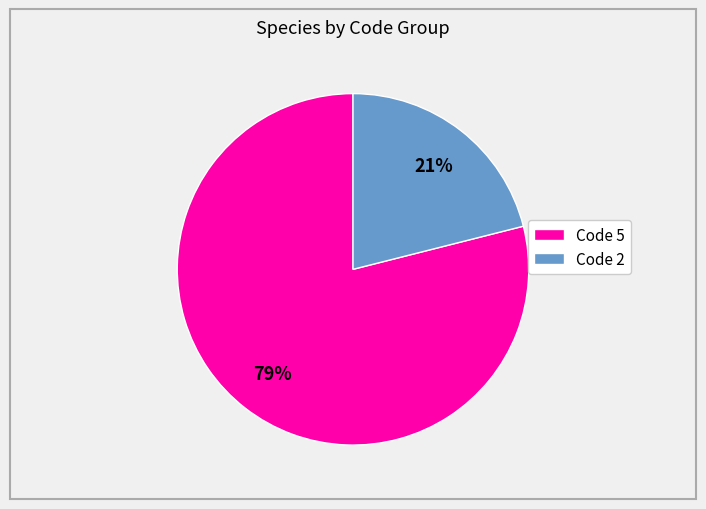

How many slices are in this pie chart?

2